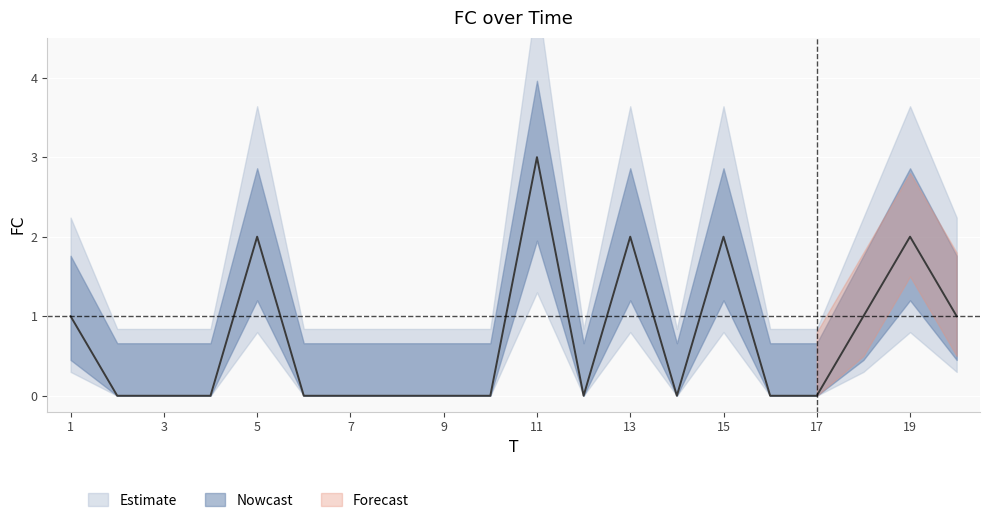

What is the maximum value shown in the chart?

3